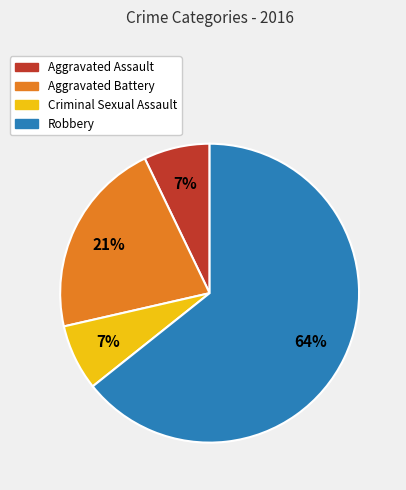

Is the sum of Aggravated Assault and Robbery greater than half?

Yes